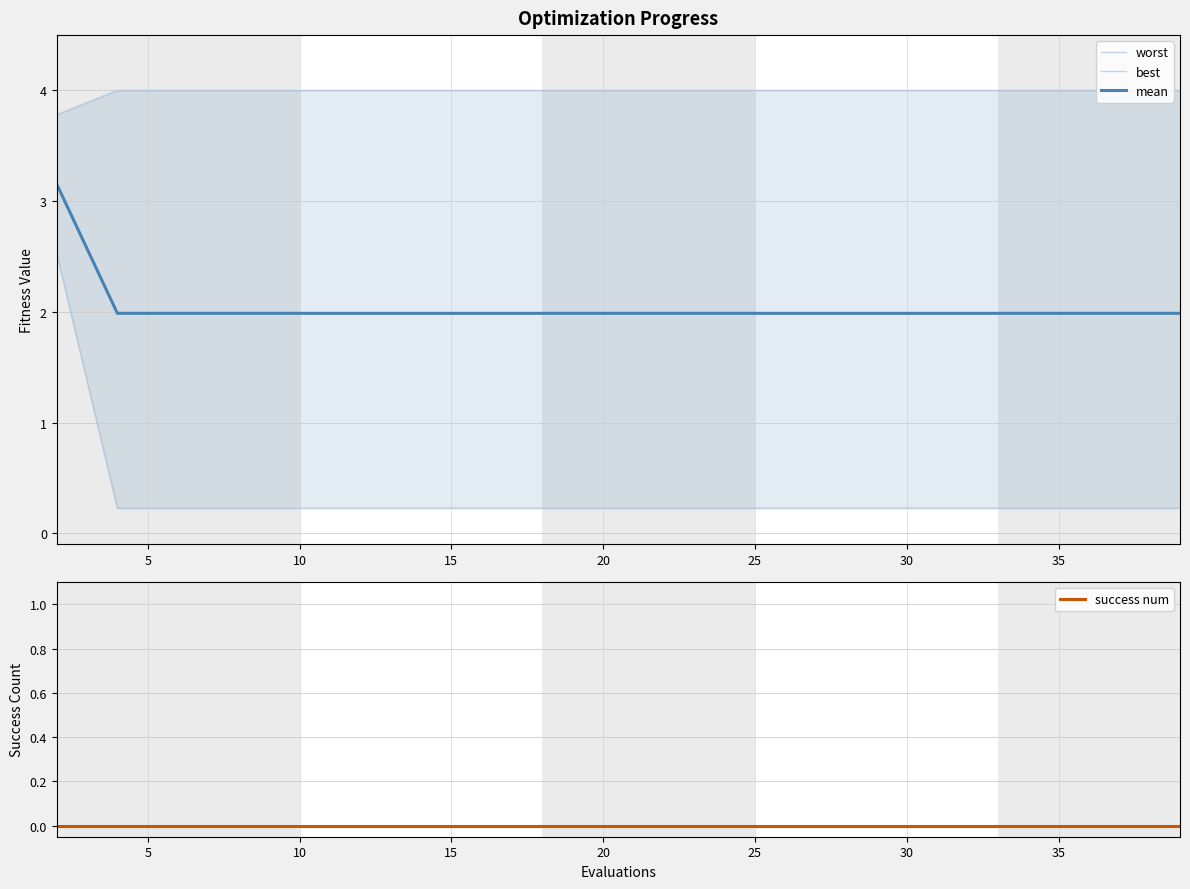

Which series has the largest total across all categories?

worst